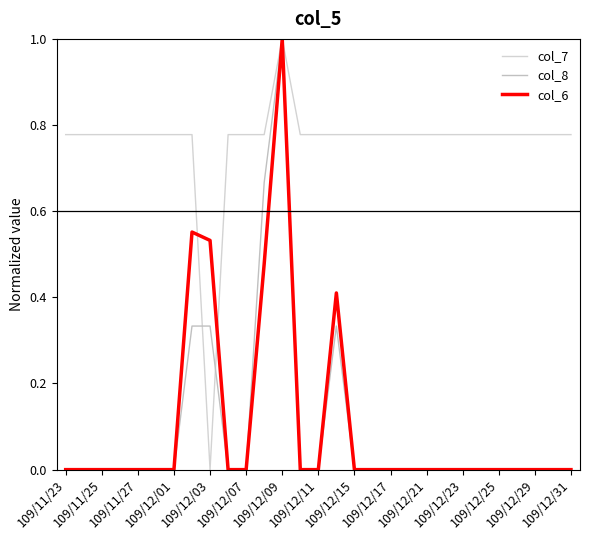

What is the difference between the maximum and minimum values in the col_8 series?

1.0